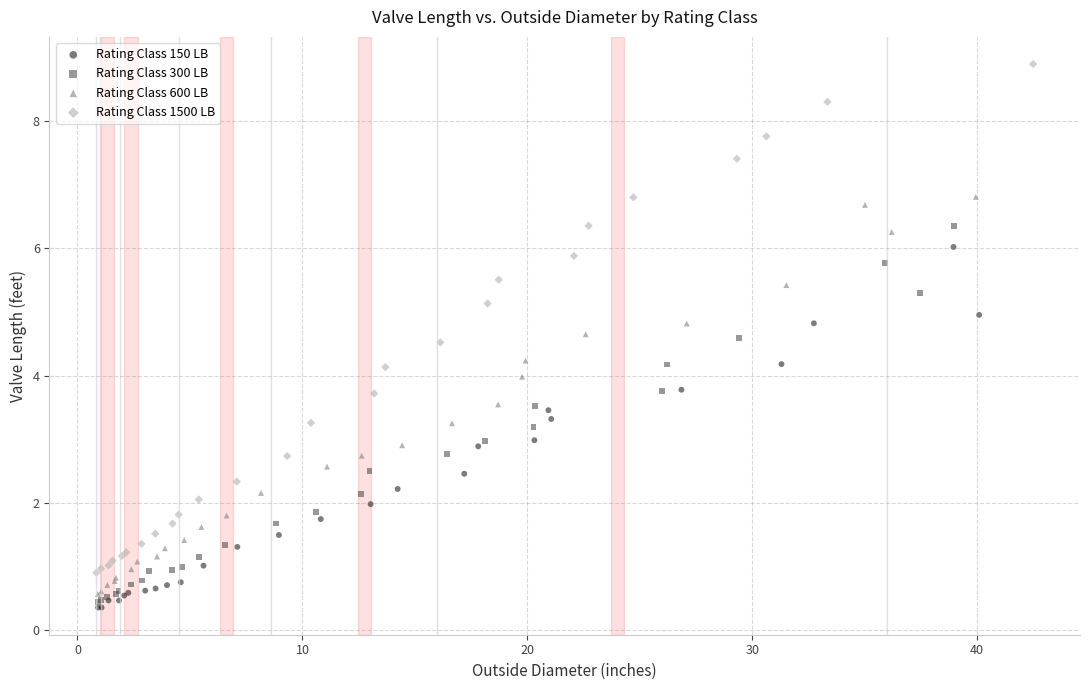

Which series has the largest Y range (max minus min)?

Rating Class 1500 LB